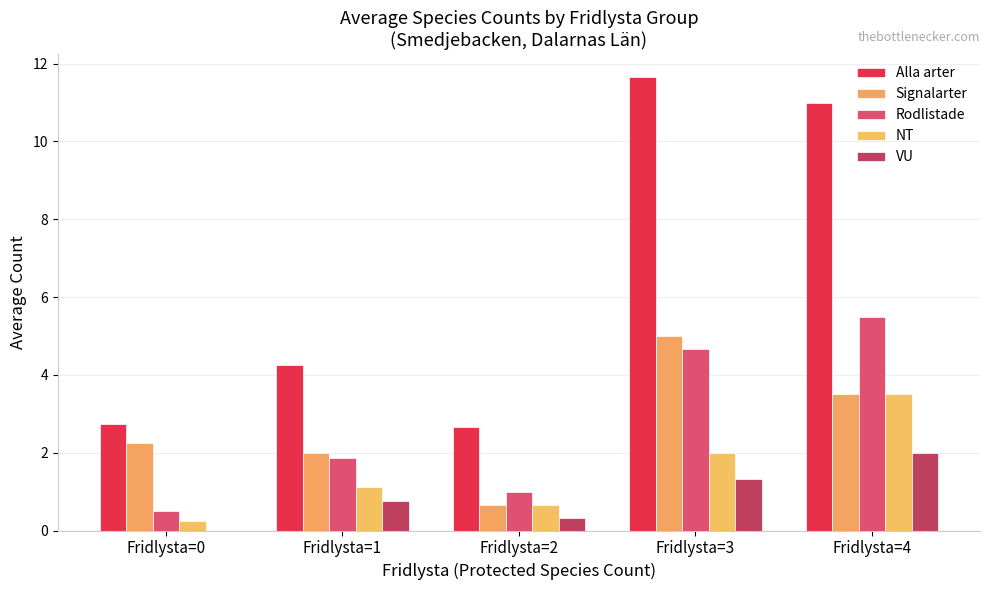

Does the chart contain stacked bars?

No